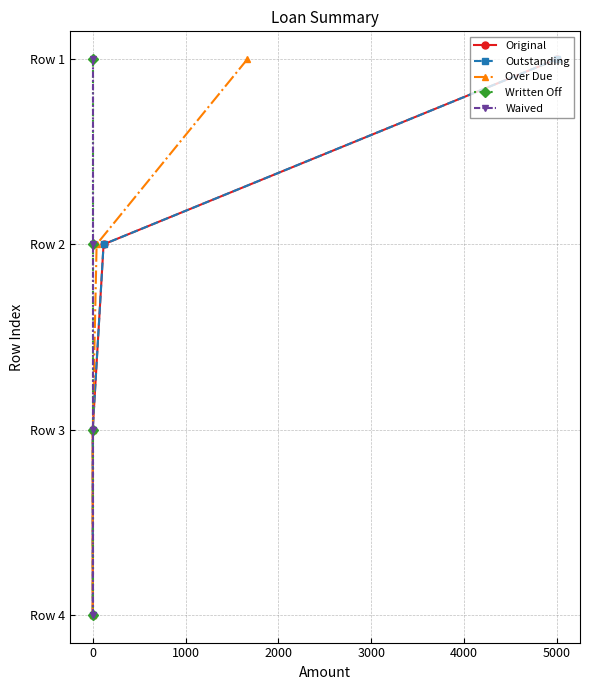

Count the Over Due values in the range 1 to 3.

3